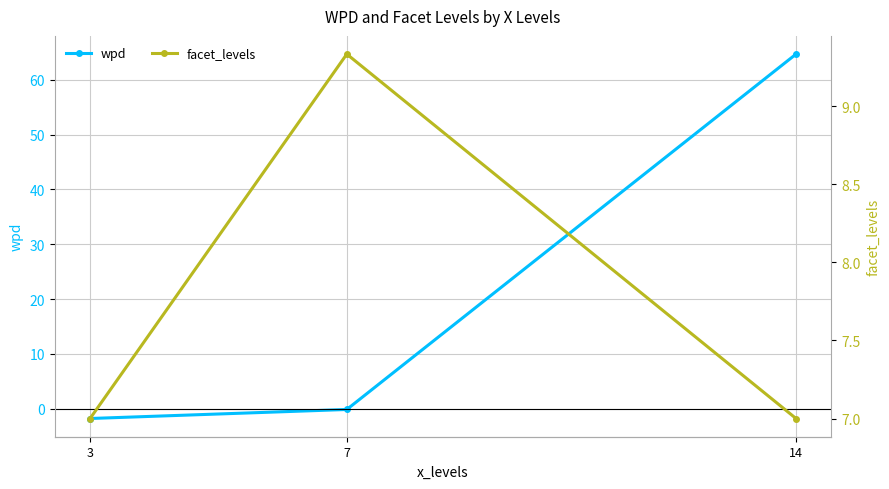

Is it true that wpd equals -0.3 at 7?

False